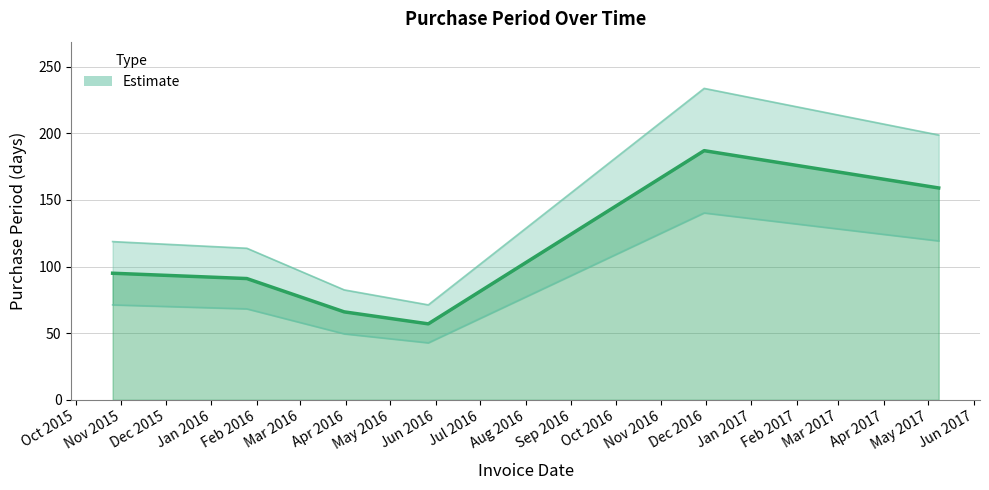

At which category does the data reach its first local valley?

2016-05-27